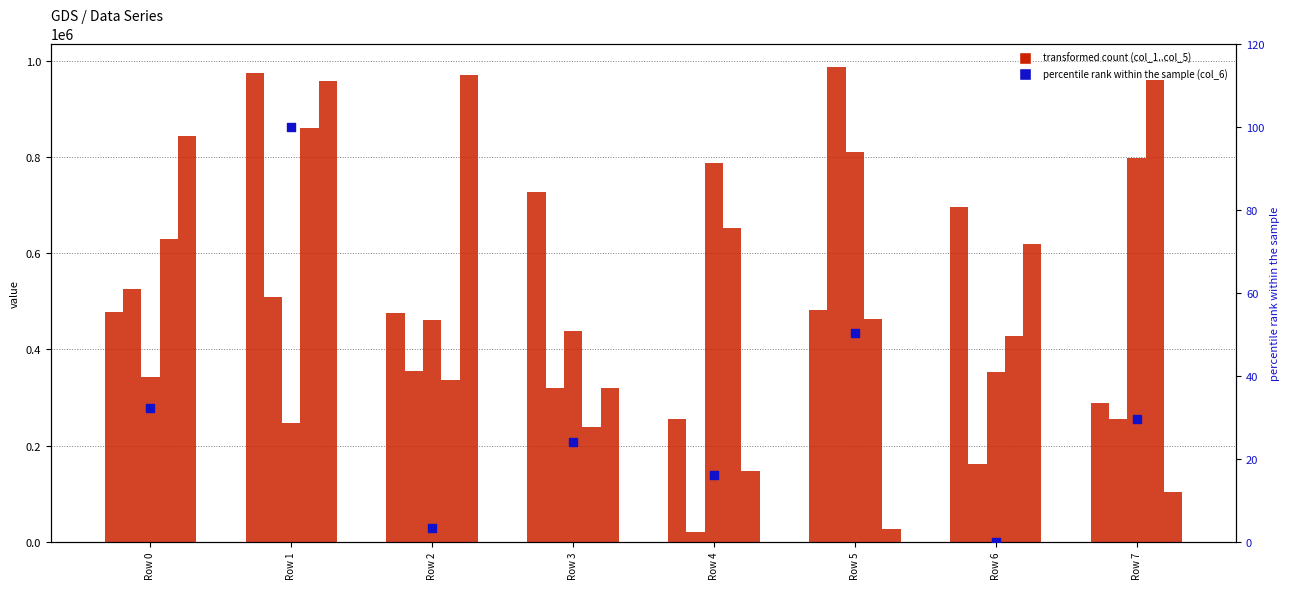

At which category is the sum across all series the highest?

Row 1